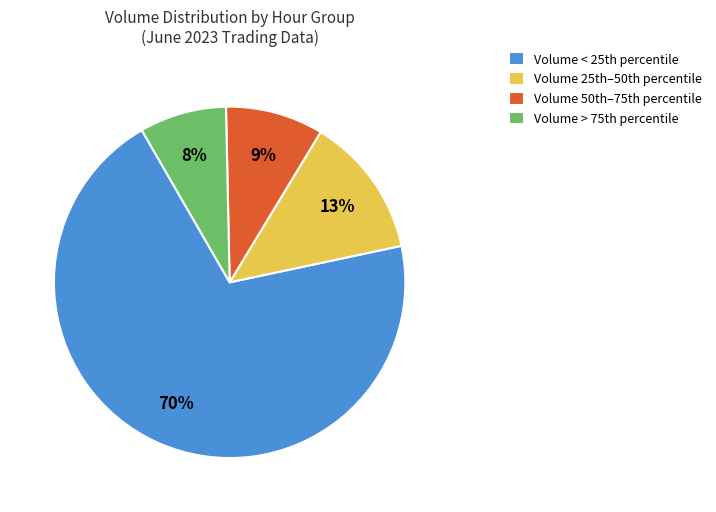

Is there a majority slice in this chart?

Yes